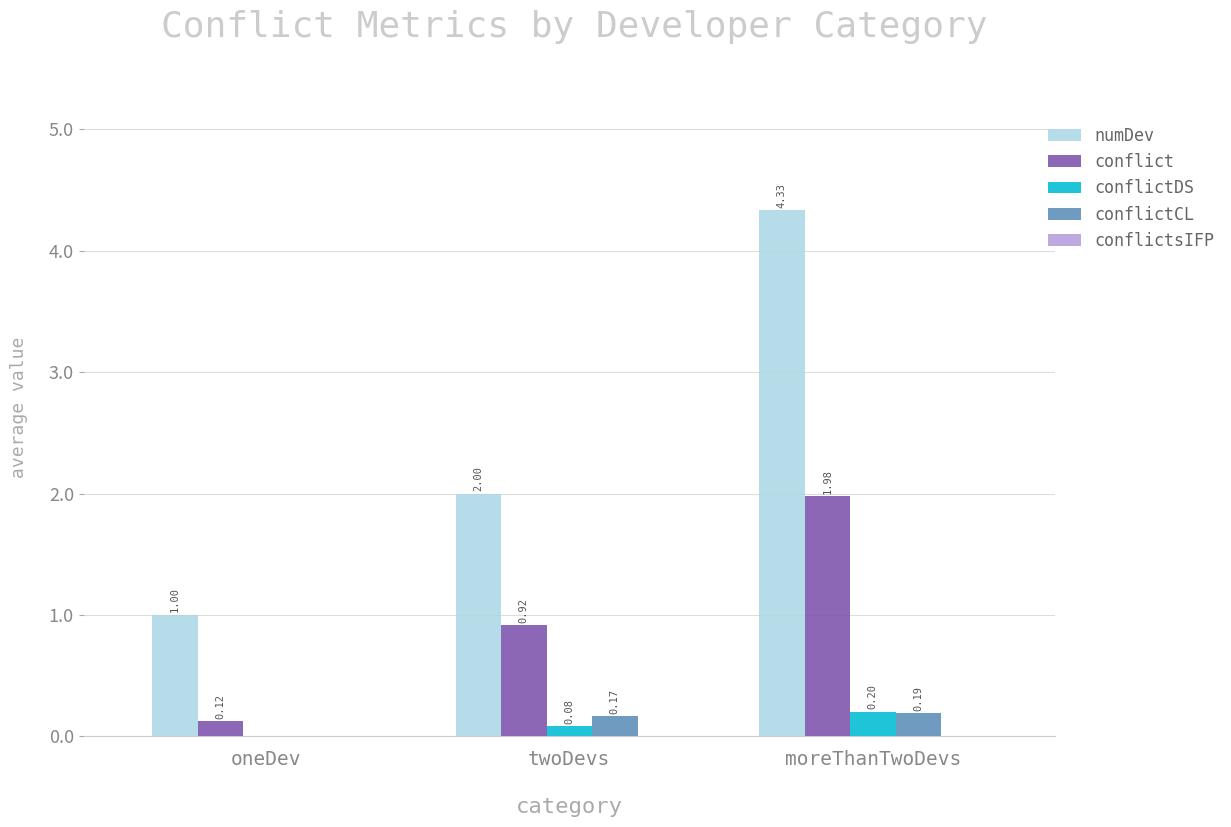

Is the value of numDev at twoDevs greater than the value of conflict at moreThanTwoDevs?

Yes